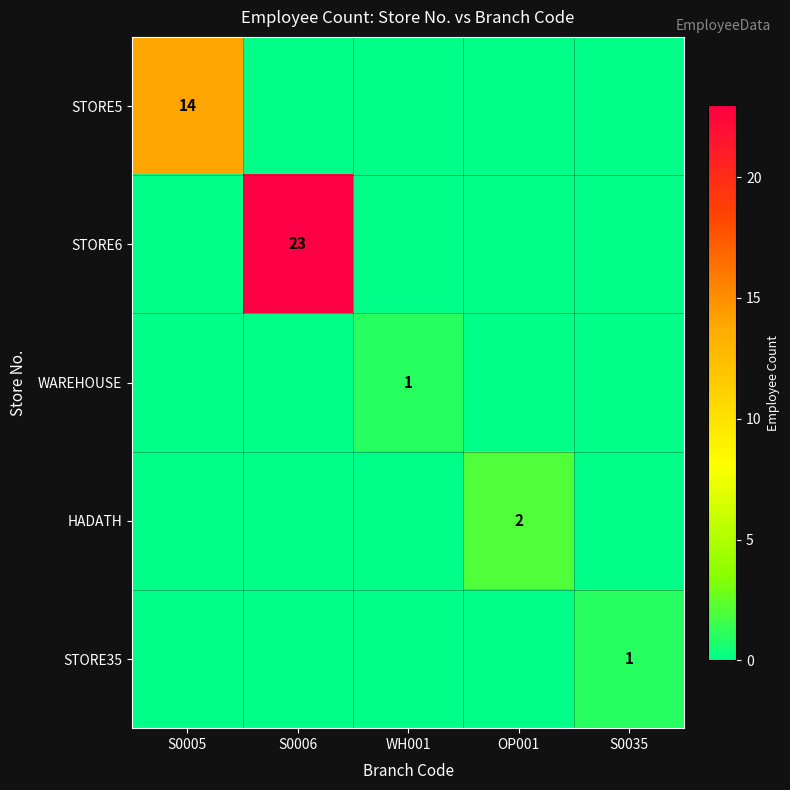

The WAREHOUSE series shows 1 at WH001. True or false?

True